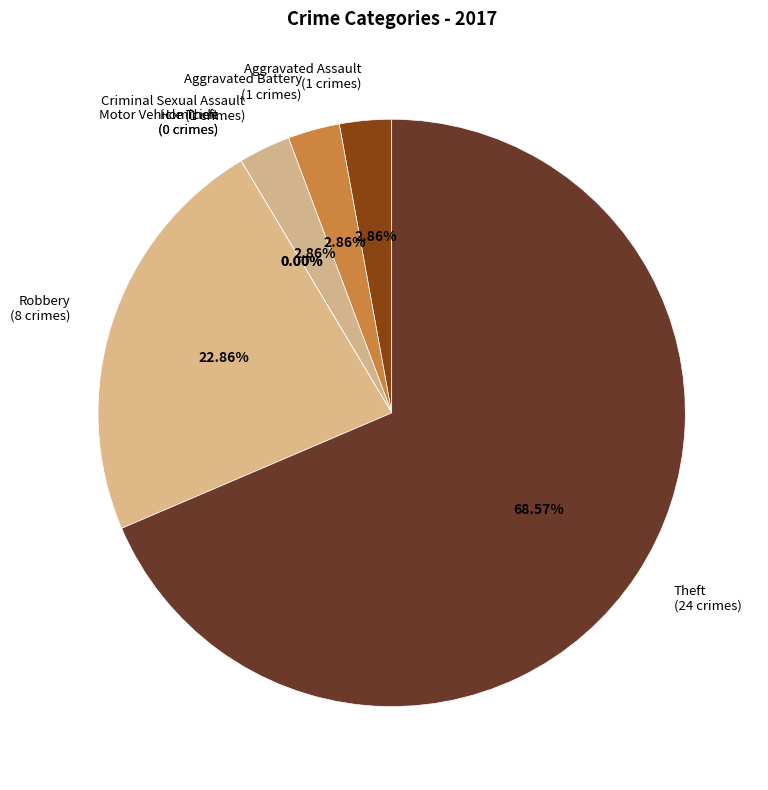

What is the change in value from Motor Vehicle Theft to Theft?

+24